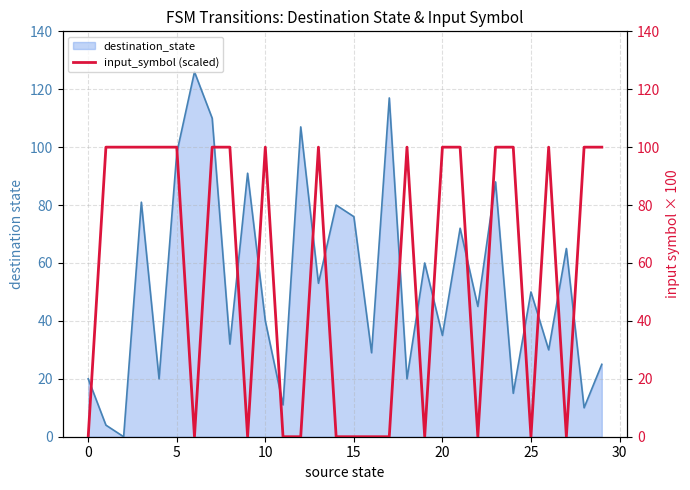

True or false: there are more than 1 points higher than both neighbors.

True